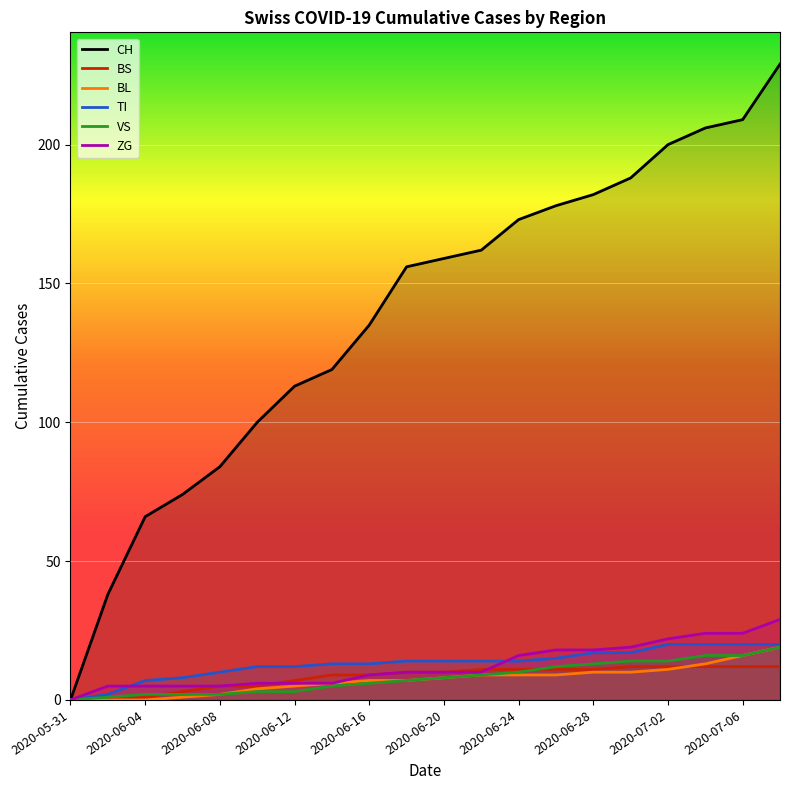

True or false: TI has a value of -14 at 2020-05-31.

False